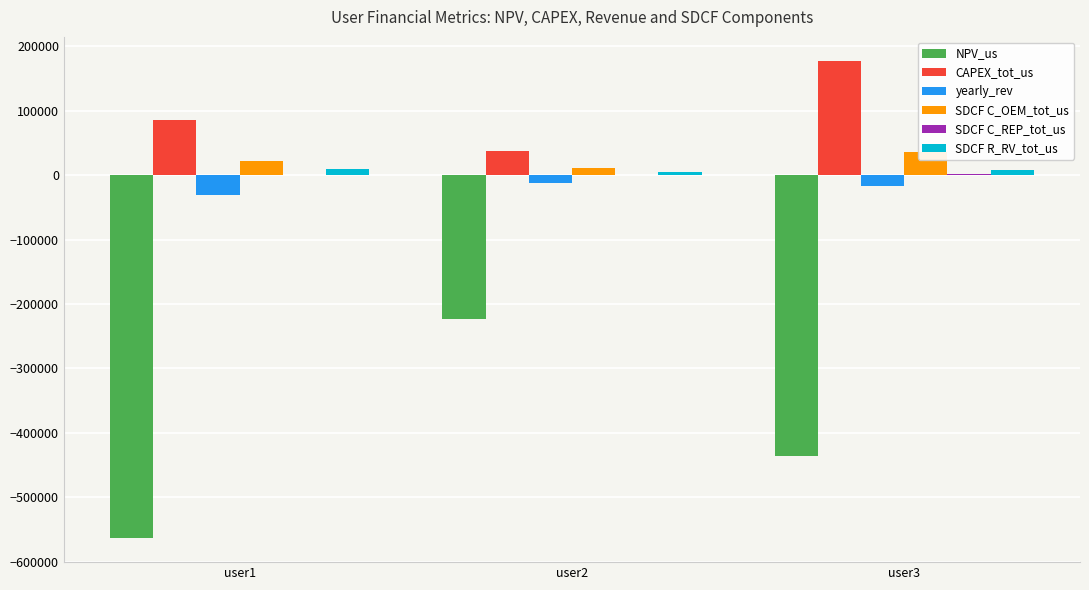

Which series has the largest total across all categories?

CAPEX_tot_us